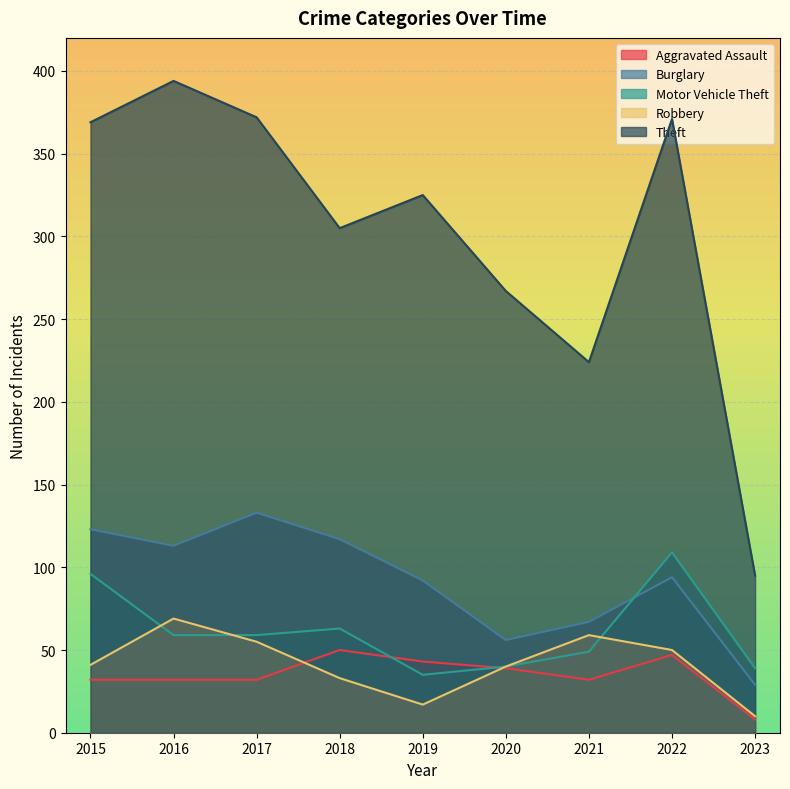

Does the chart display data point markers on the line(s)?

No